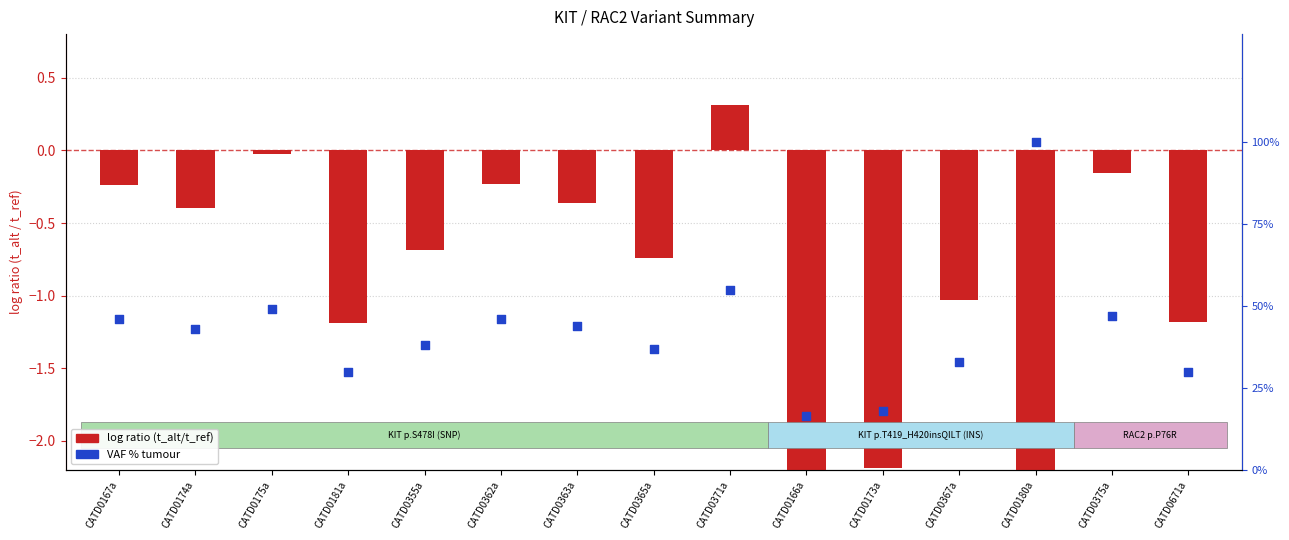

What is the change in value from CATD0362a to CATD0671a?

-16.0